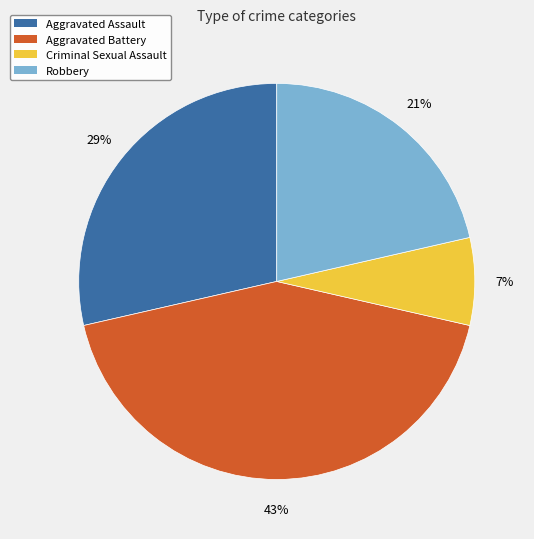

Does Aggravated Assault account for over 50% of the chart?

No